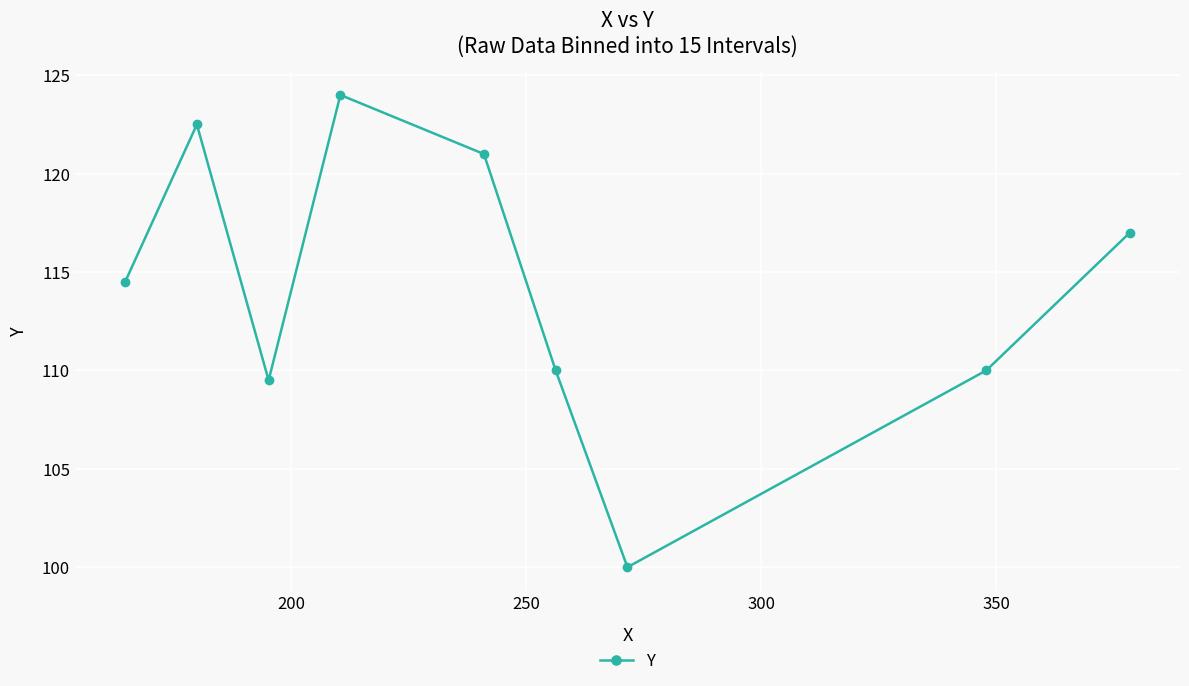

Reading right to left, extract all data points from this chart.

117.0	110.0	100.0	110.0	121.0	124.0	109.5	122.5	114.5